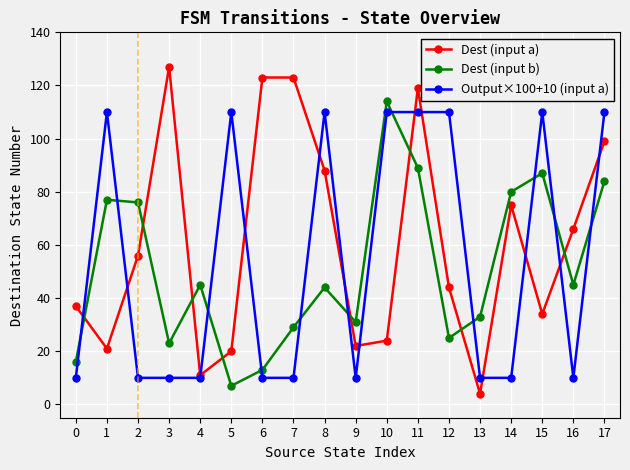

What is the sum of all Dest (input b) values?

918